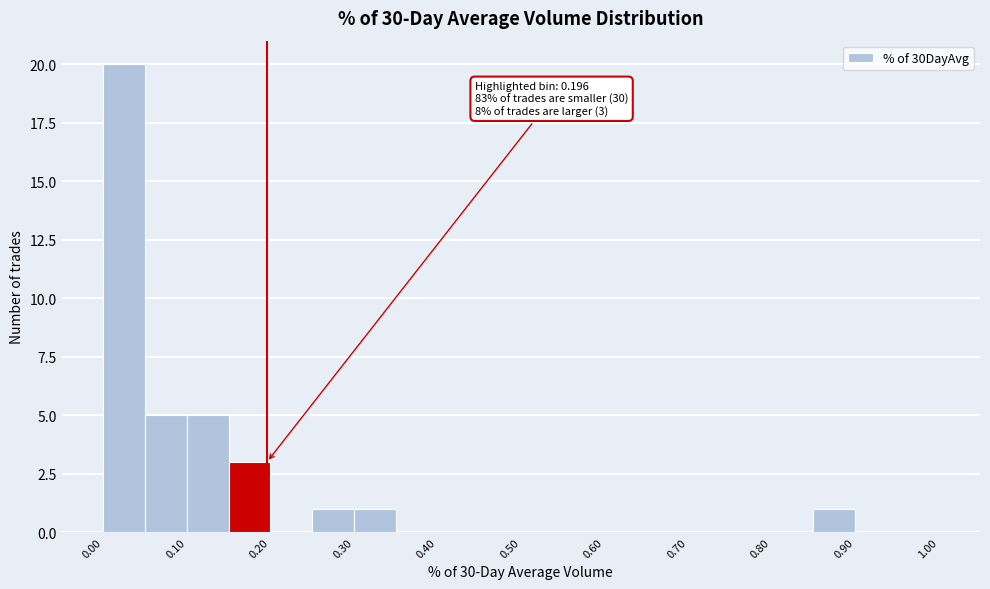

Which range on the x-axis has the tallest bar?

0.00 to 0.05